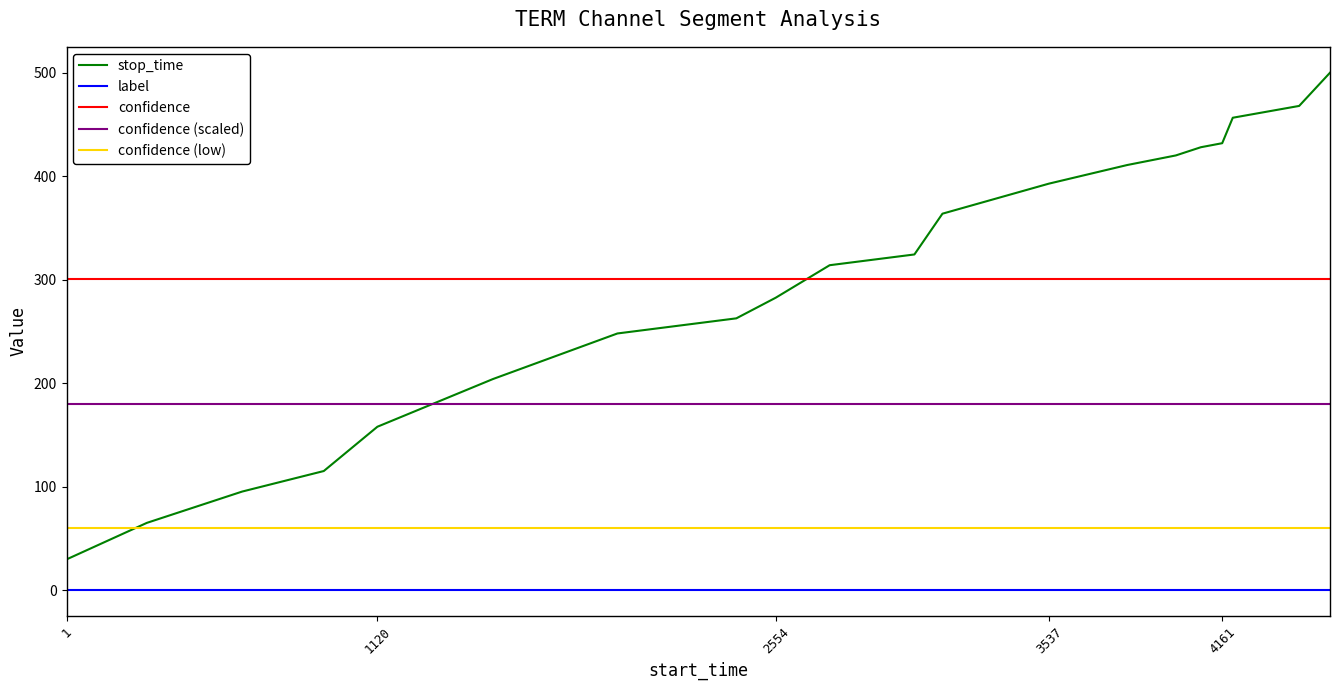

True or false: confidence (low) and stop_time intersect in this chart.

True